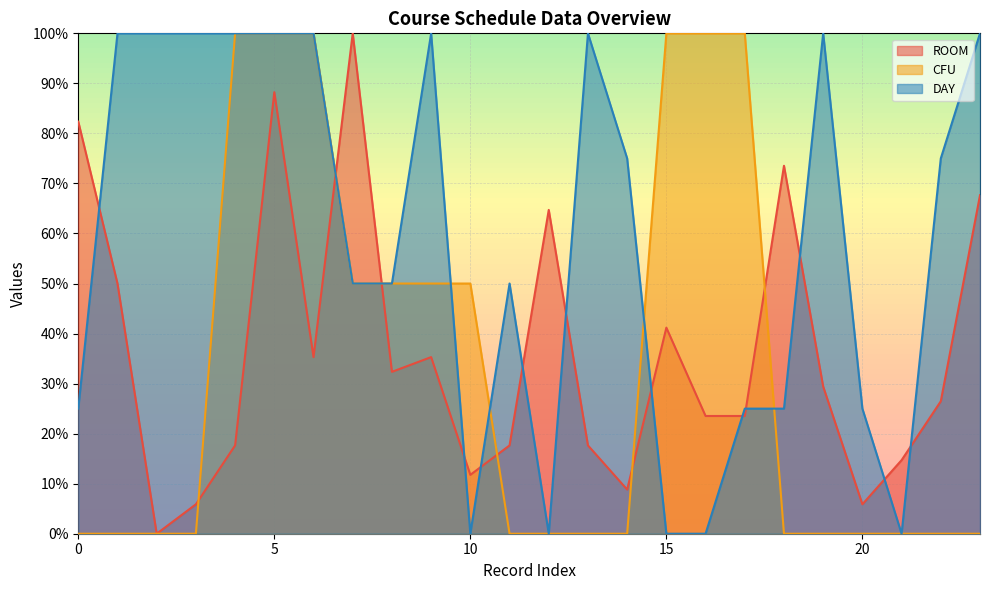

What is the sum of all ROOM values?

8.7